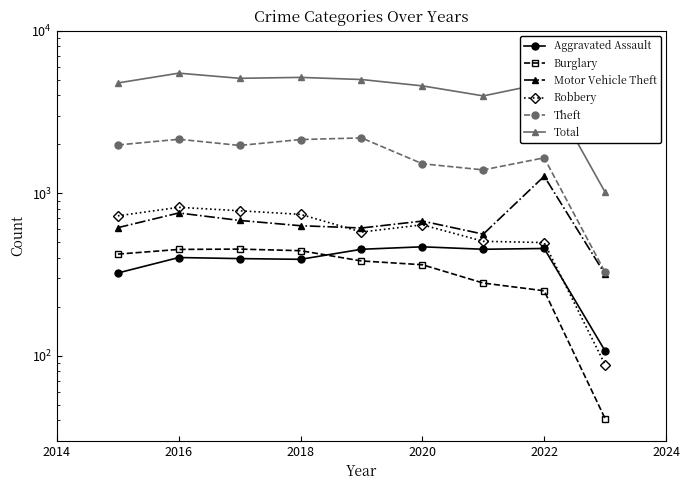

True or false: Aggravated Assault and Total intersect in this chart.

False